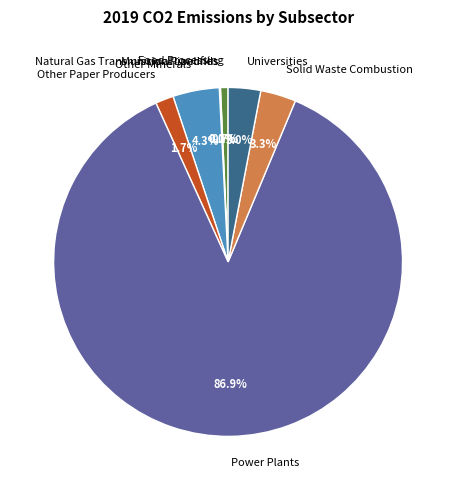

What is the ratio of the value at Other Paper Producers to the value at Universities?

0.6